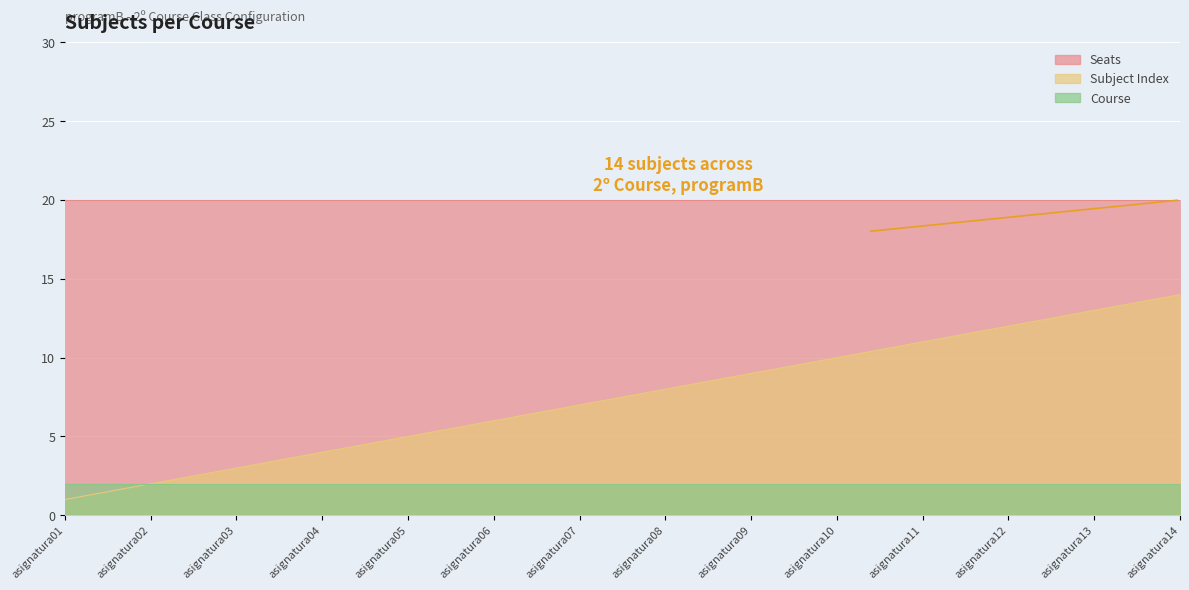

True or false: Subject Index and Seats cross at least once.

False